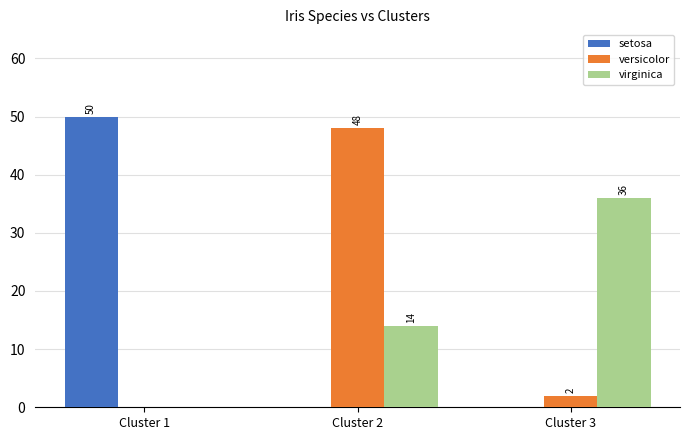

What is the sum of all versicolor values?

50